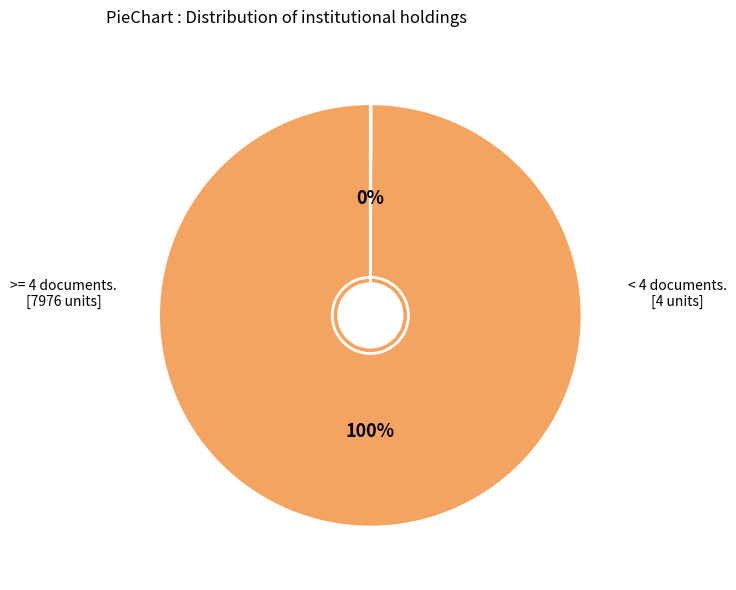

To the nearest percent, what is the average slice percentage?

50%